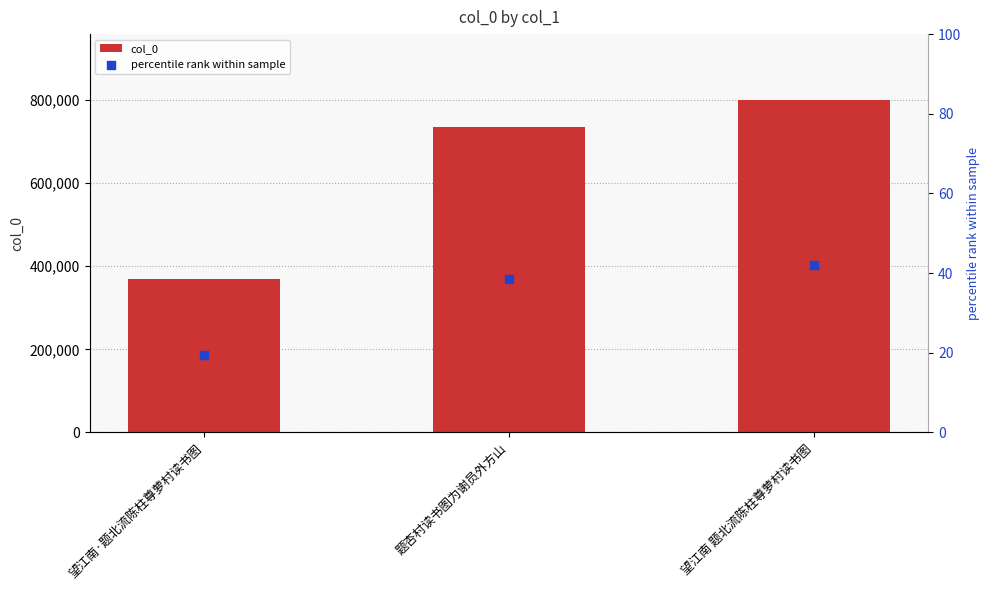

Which series has the largest Y range (max minus min)?

col_0